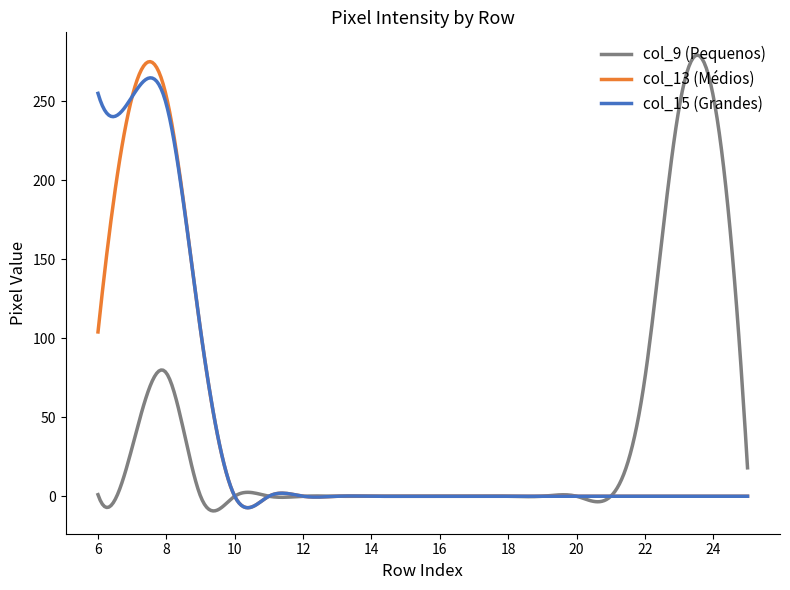

What is the smallest value displayed?

-9.3